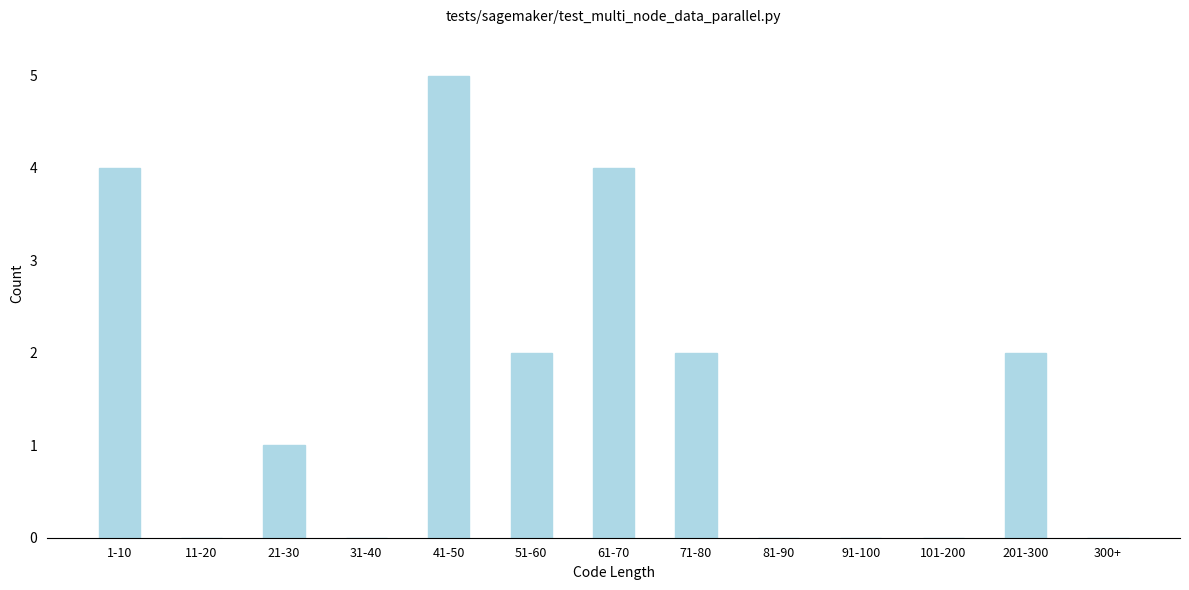

Reading right to left, transcribe all the data shown in this chart.

300+=0	201-300=2	101-200=0	91-100=0	81-90=0	71-80=2	61-70=4	51-60=2	41-50=5	31-40=0	21-30=1	11-20=0	1-10=4